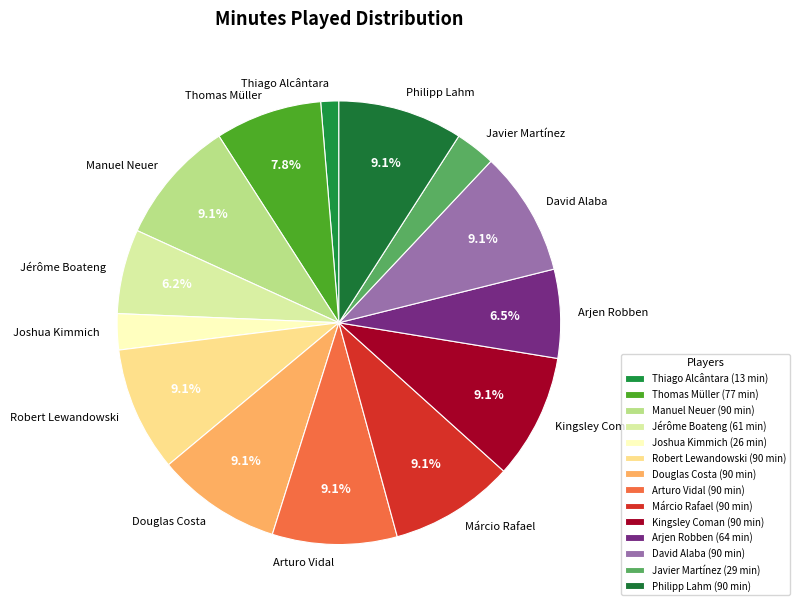

To the nearest percent, what is the difference between the Joshua Kimmich and David Alaba slice percentages?

6%